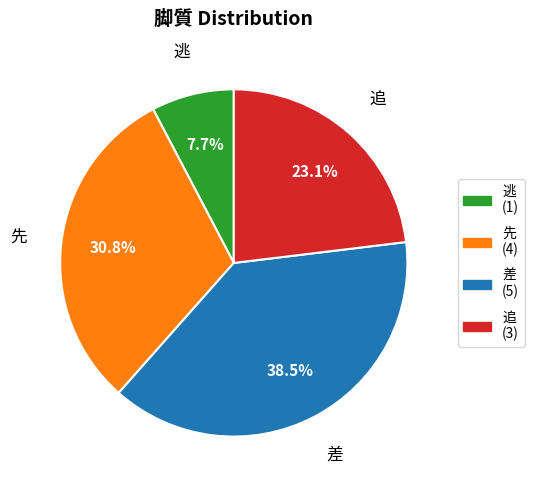

Is there any slice that represents more than half of the pie?

No